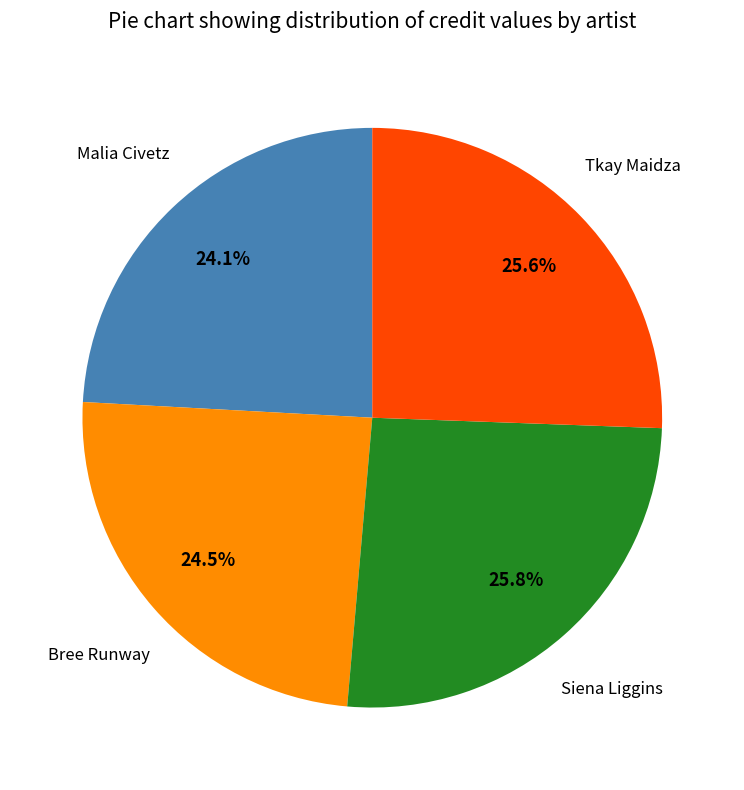

Is there any slice that represents more than half of the pie?

No